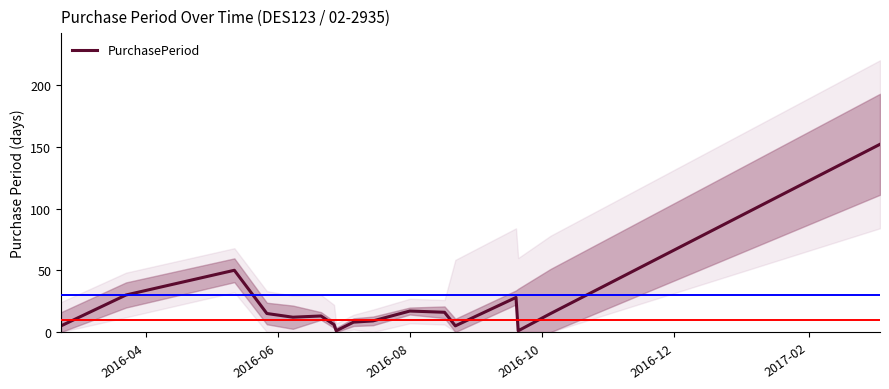

What is the maximum value for PurchasePeriod?

152